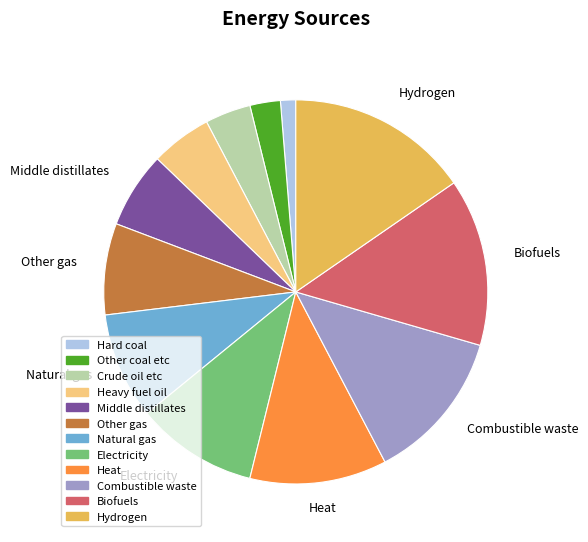

Between Other gas and Biofuels, which is larger?

Biofuels